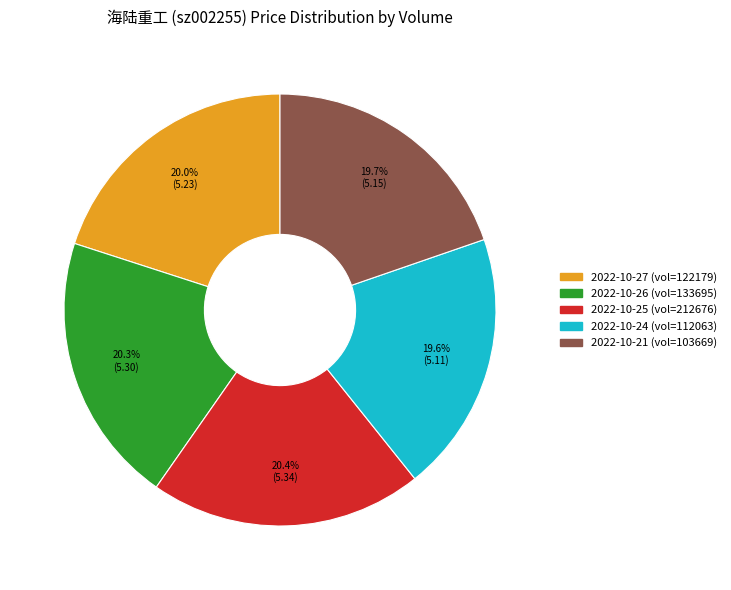

To the nearest percent, what is the difference between the largest and smallest slice percentages?

1%